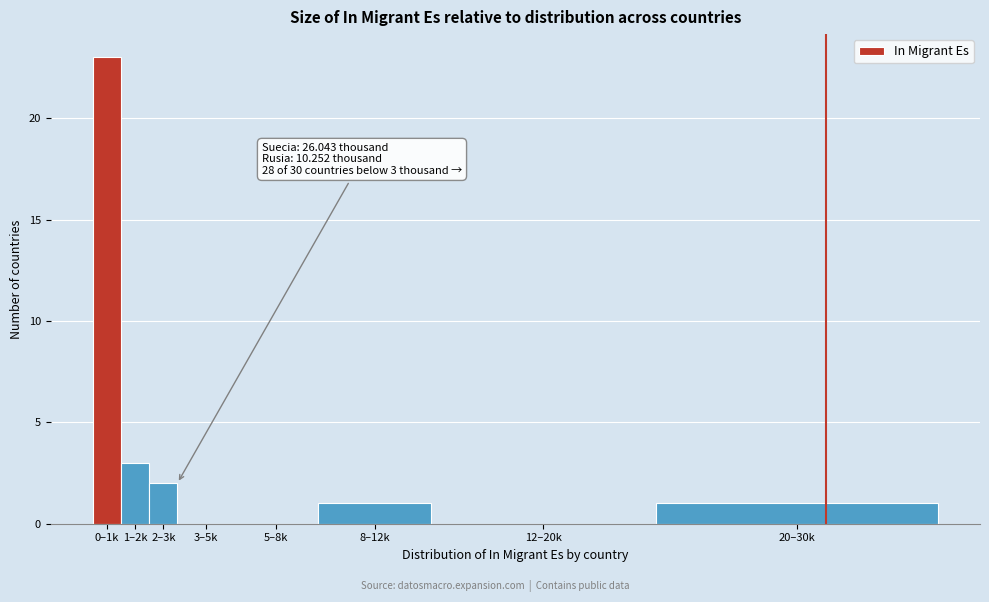

Reading left to right, list all the values displayed in this chart.

0–1k=23	1–2k=3	2–3k=2	3–5k=0	5–8k=0	8–12k=1	12–20k=0	20–30k=1